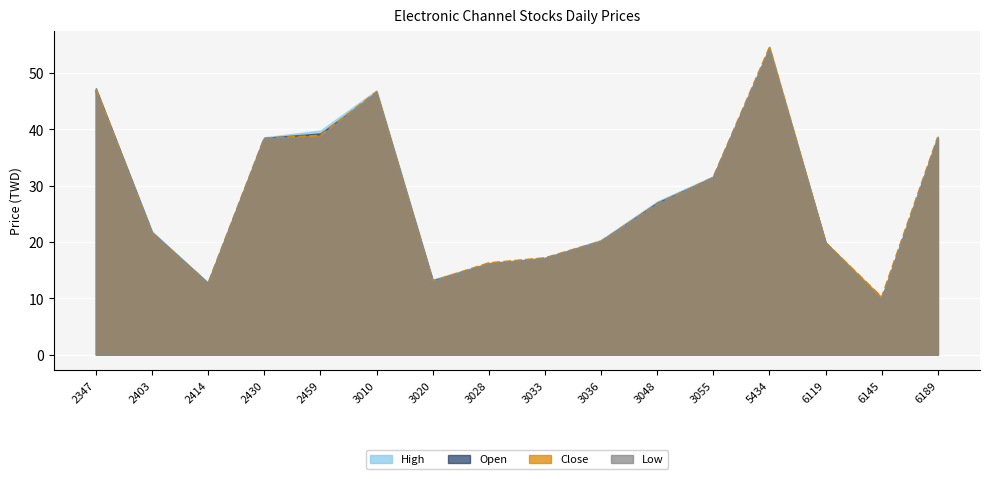

What value does the High series have at 6119?

19.9